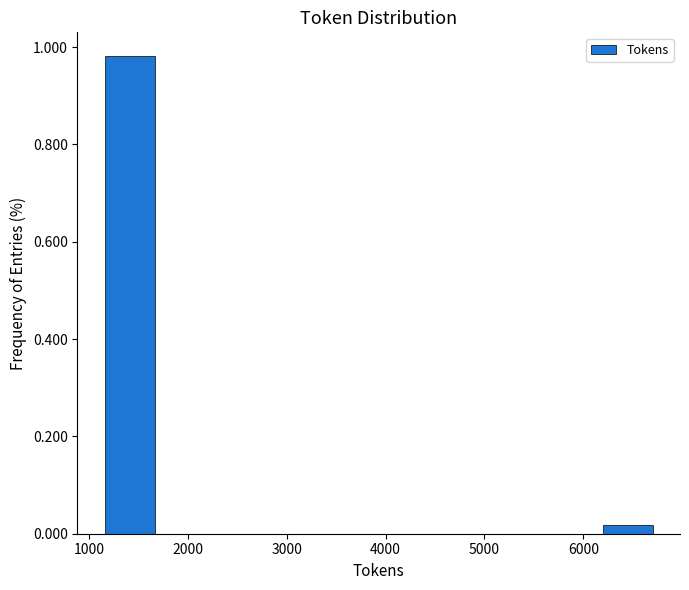

Over which range of the x-axis is the bar tallest?

1200 to 1700